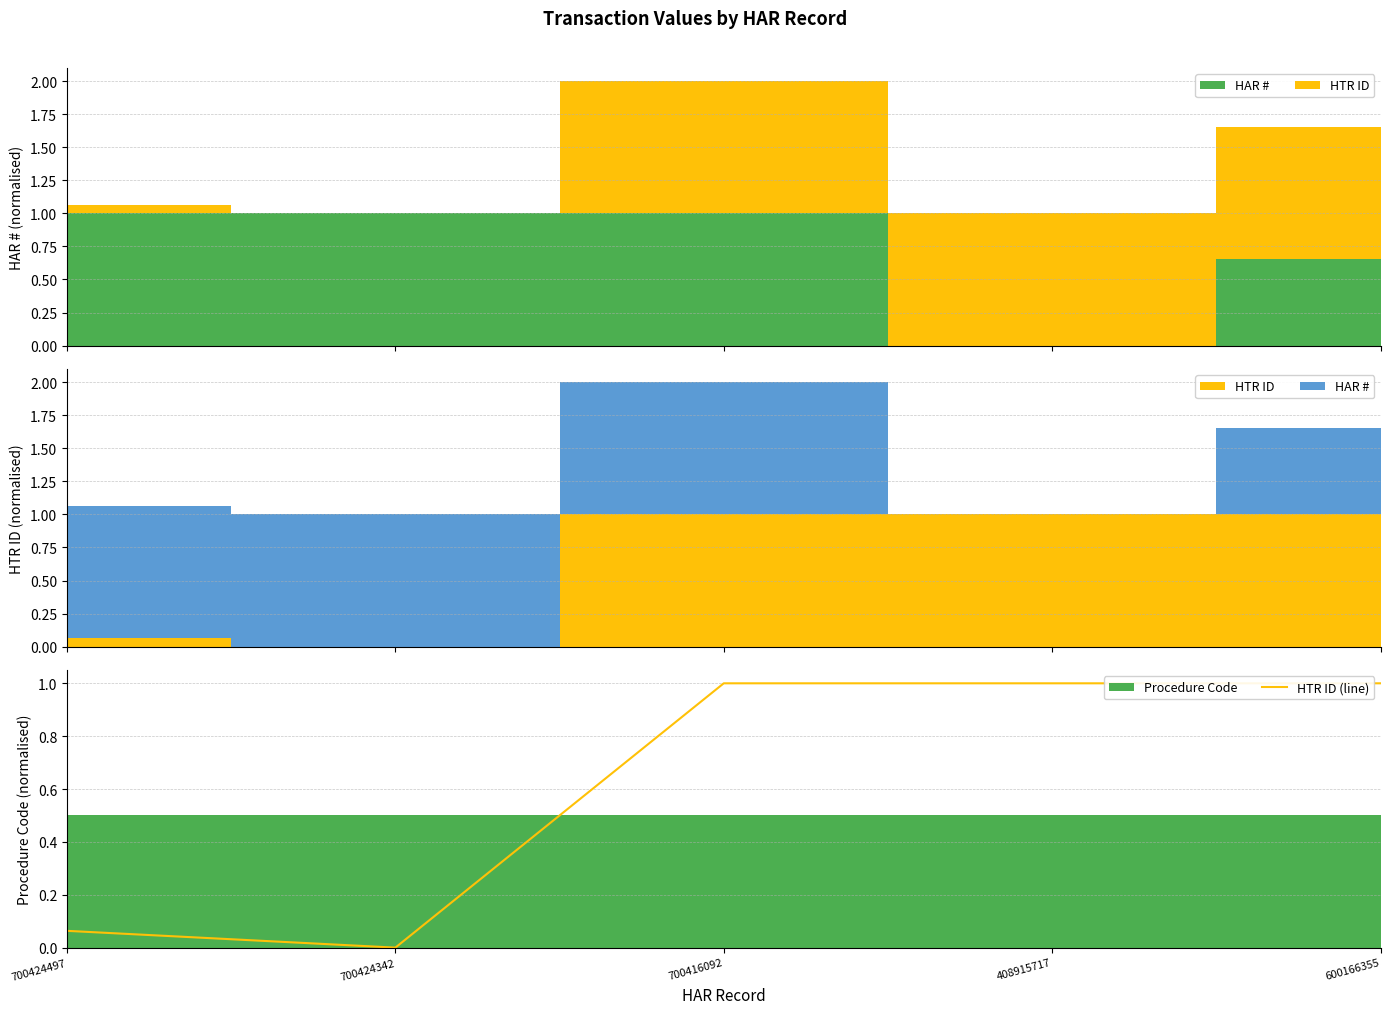

What is the difference between the second highest and minimum values?

1.0